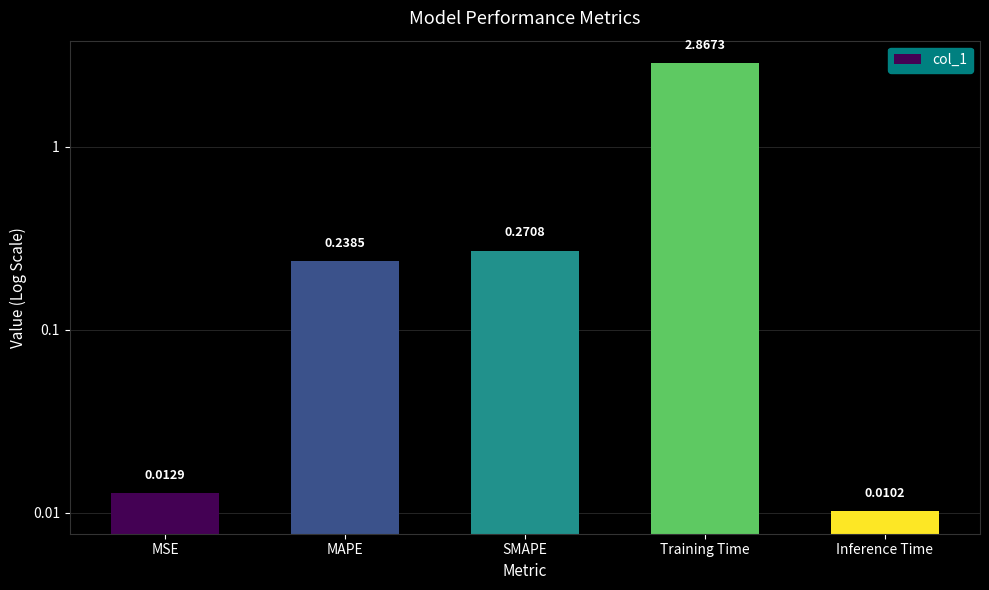

Is it true that the value at Training Time is 2.0?

False